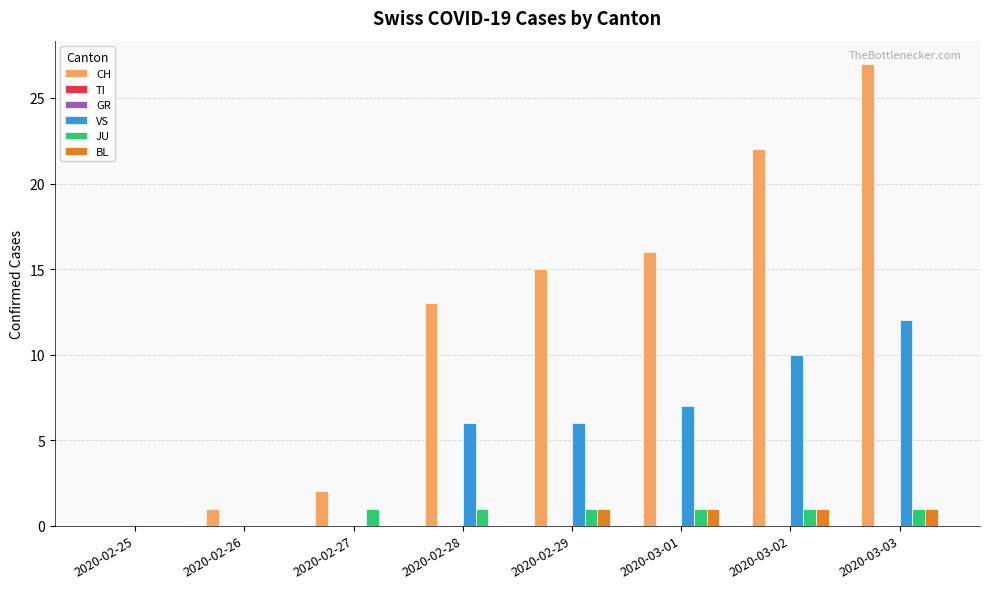

Are the bars grouped side by side (vs. stacked)?

Yes